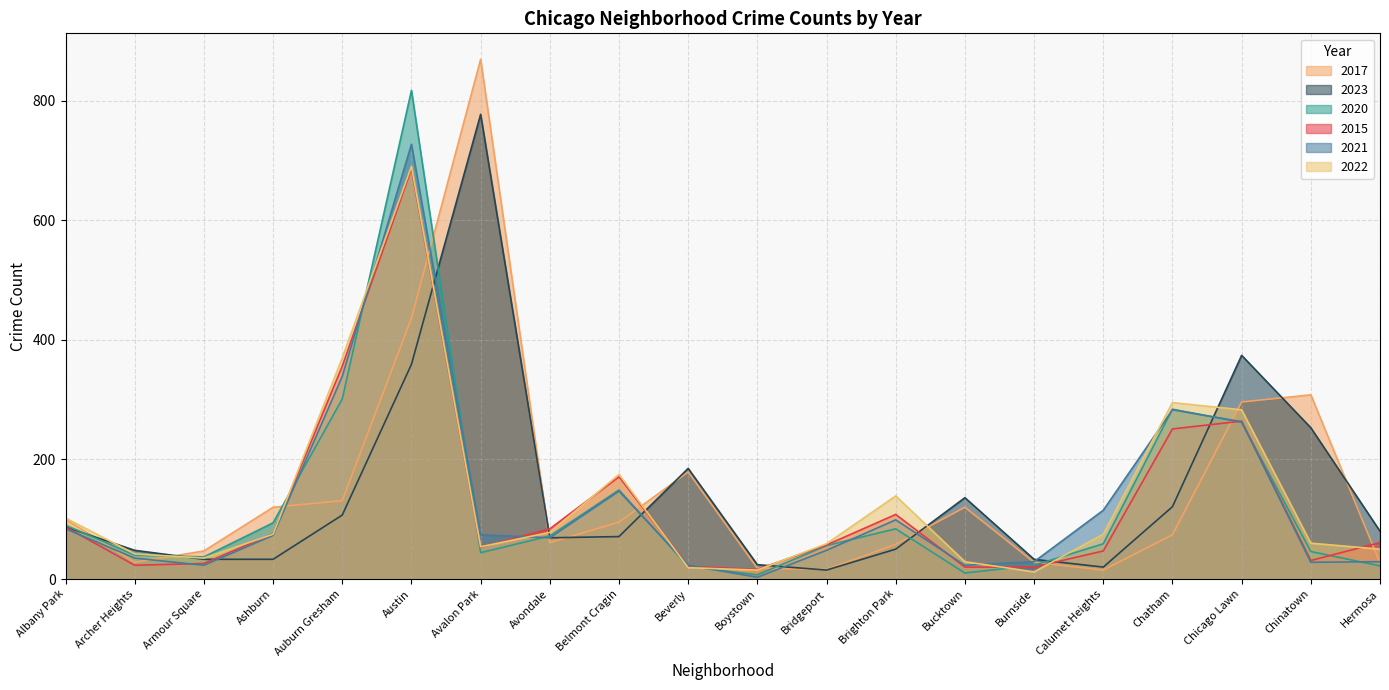

True or false: 2023 has more than 1 points higher than both neighbors.

True